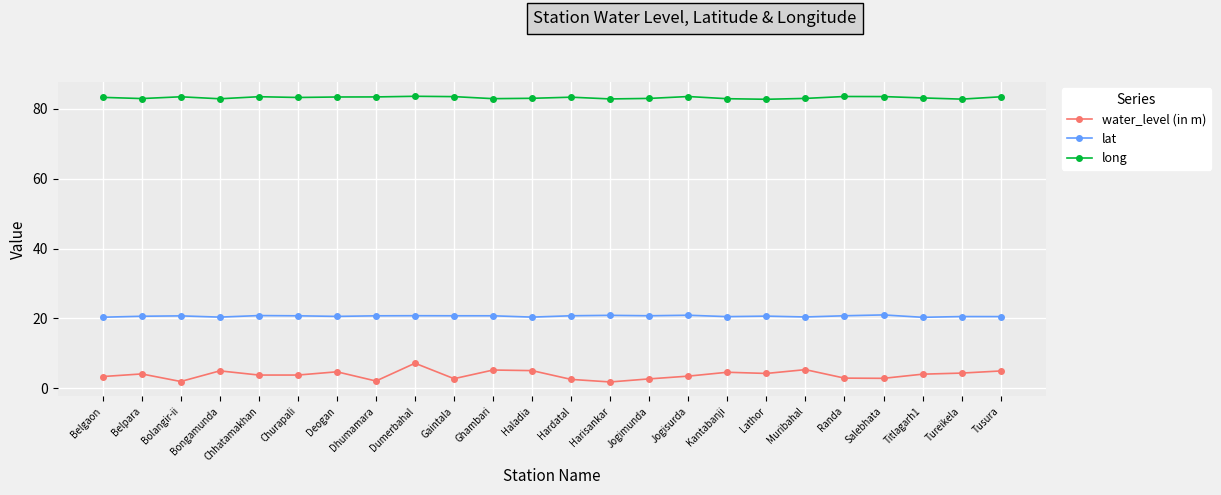

What is the sum of the lat values at Gaintala and Tusura?

41.2